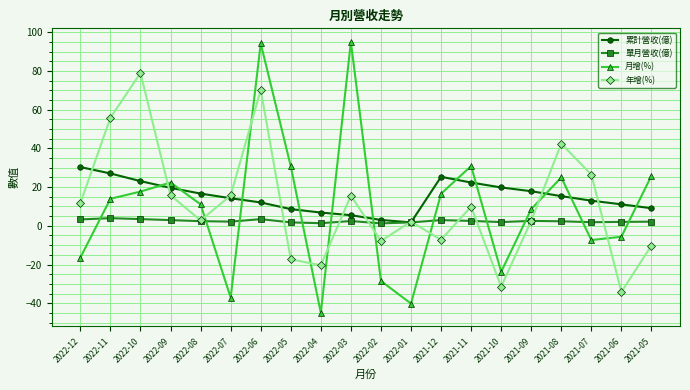

What is the average value of the 年增(%) series?

11.1